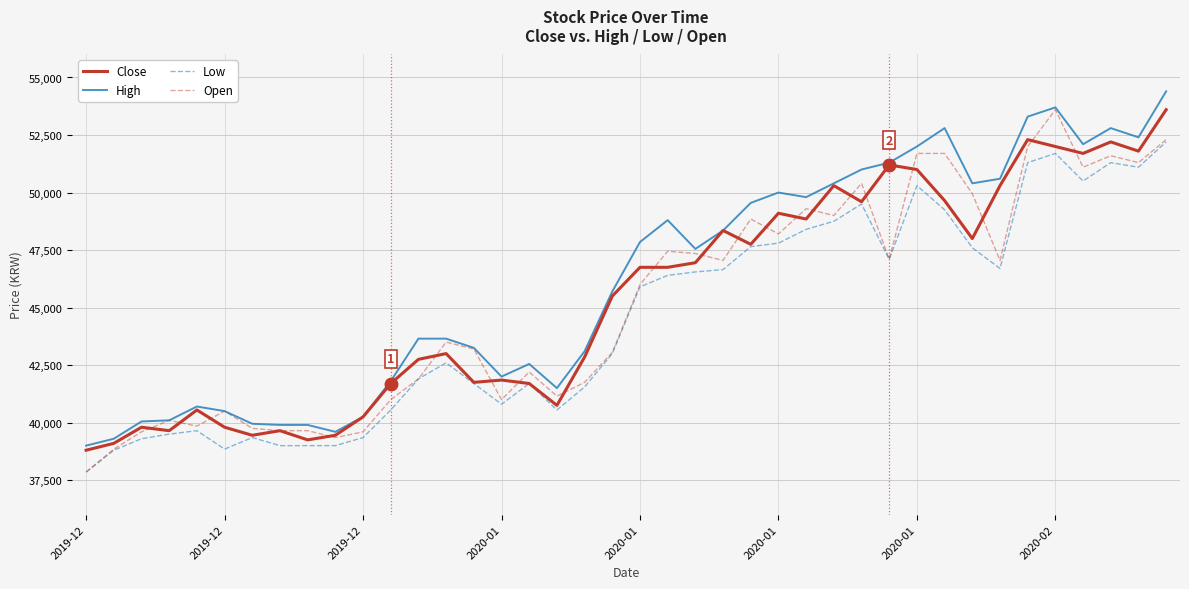

Does the chart display data point markers on the line(s)?

No